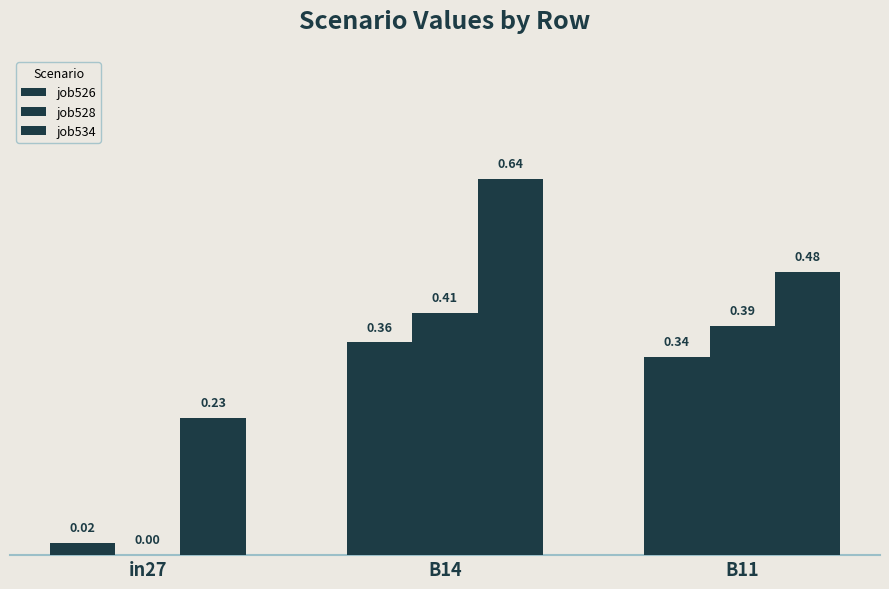

How many series are shown in this chart?

3